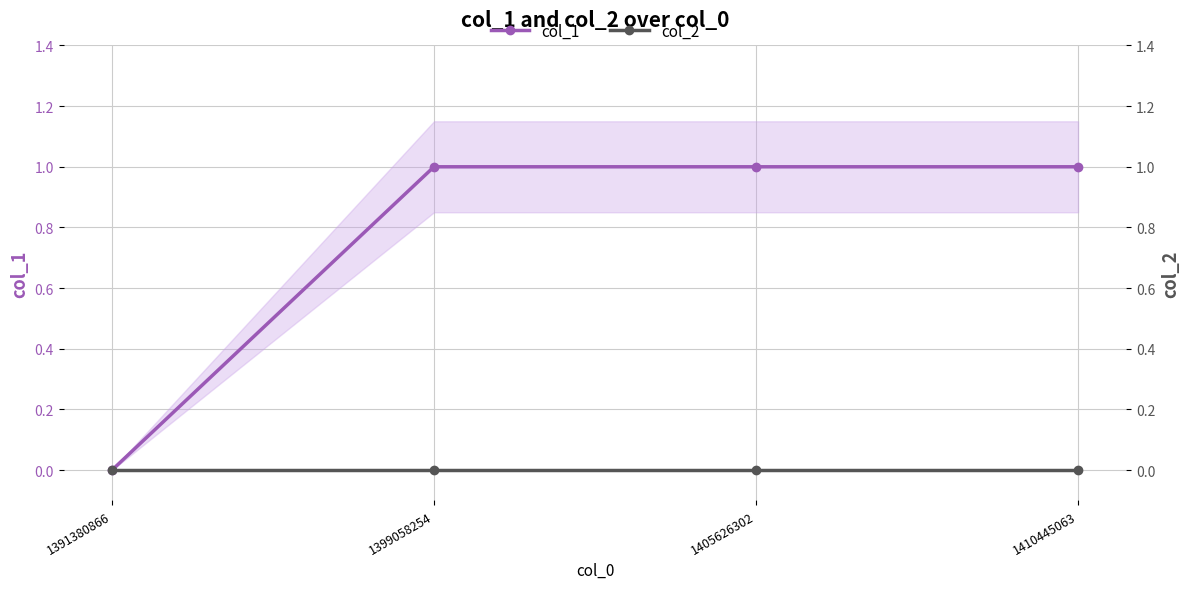

At how many categories does at least one series exceed 0?

3